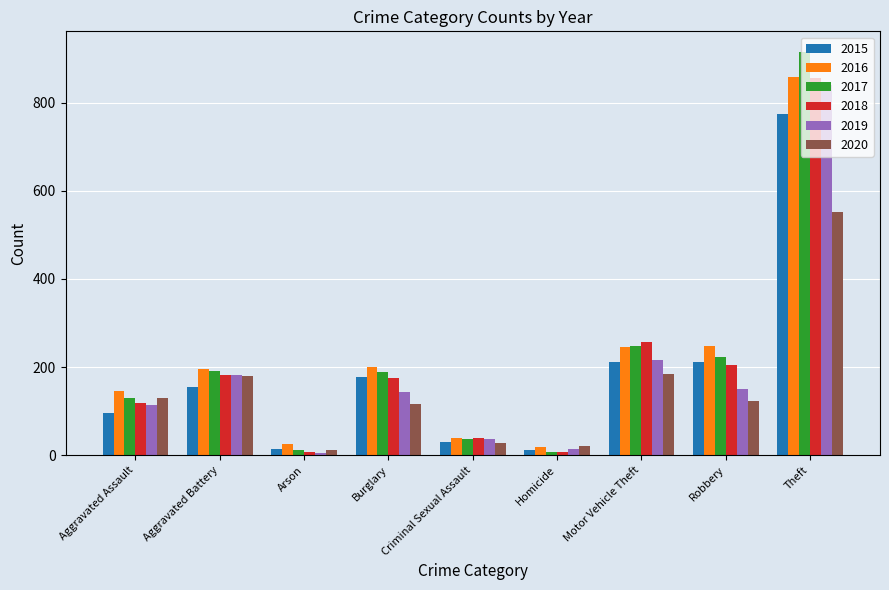

What is the minimum value shown in the chart?

6